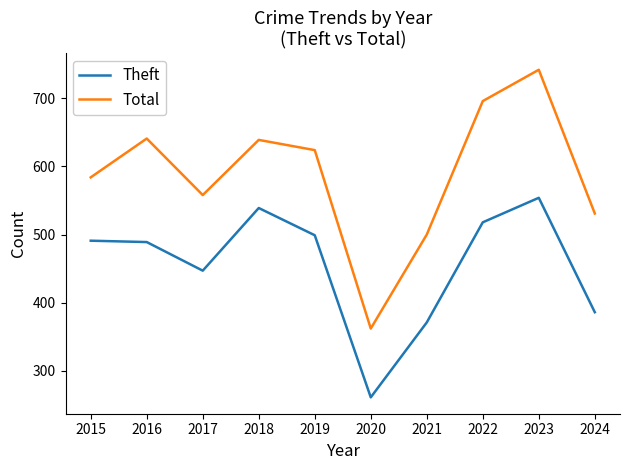

Where is the first local maximum for Total?

2016